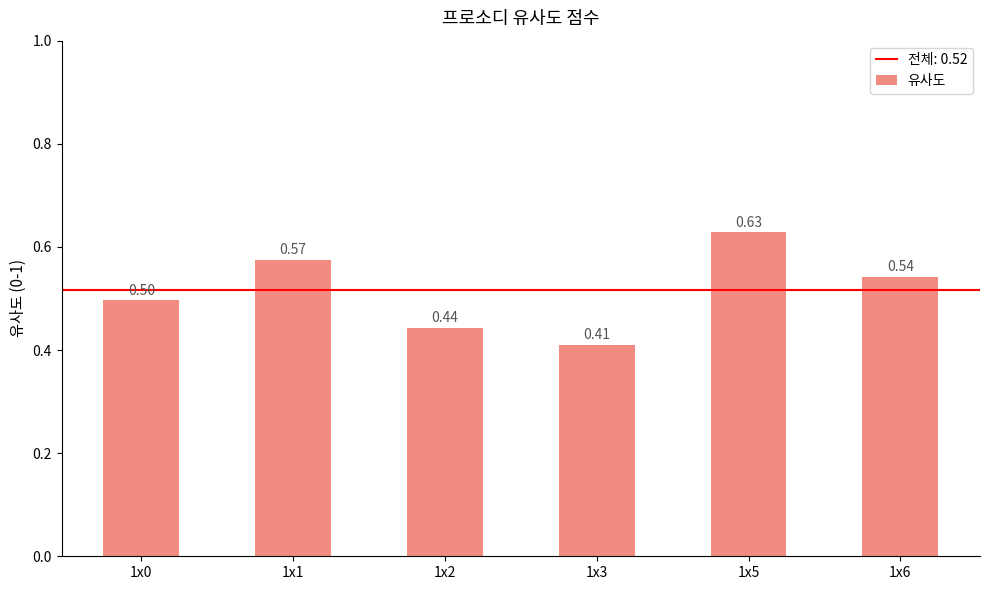

What is the sum of all values?

3.1